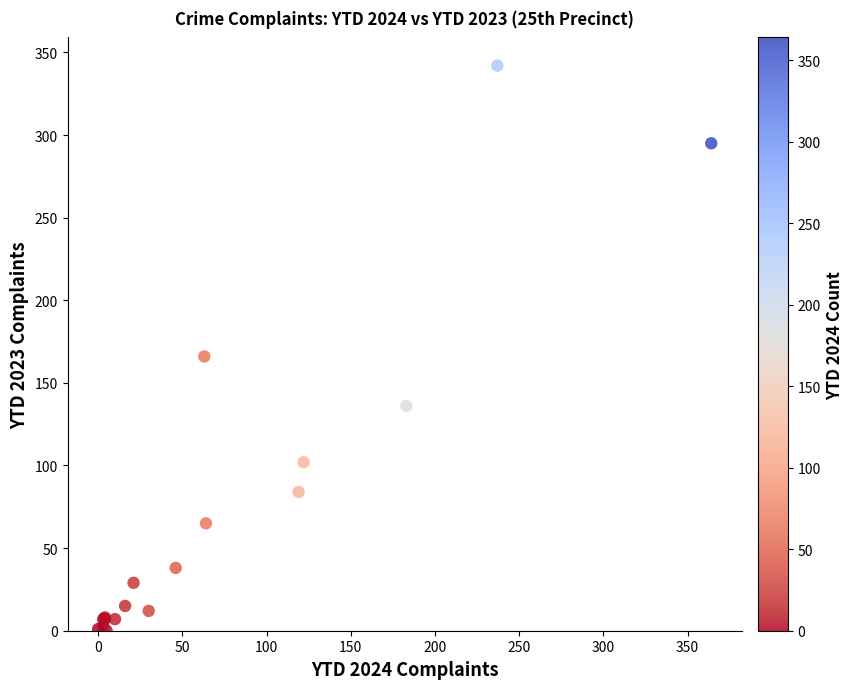

What Y value in the scatter plot is closest to 171?

166